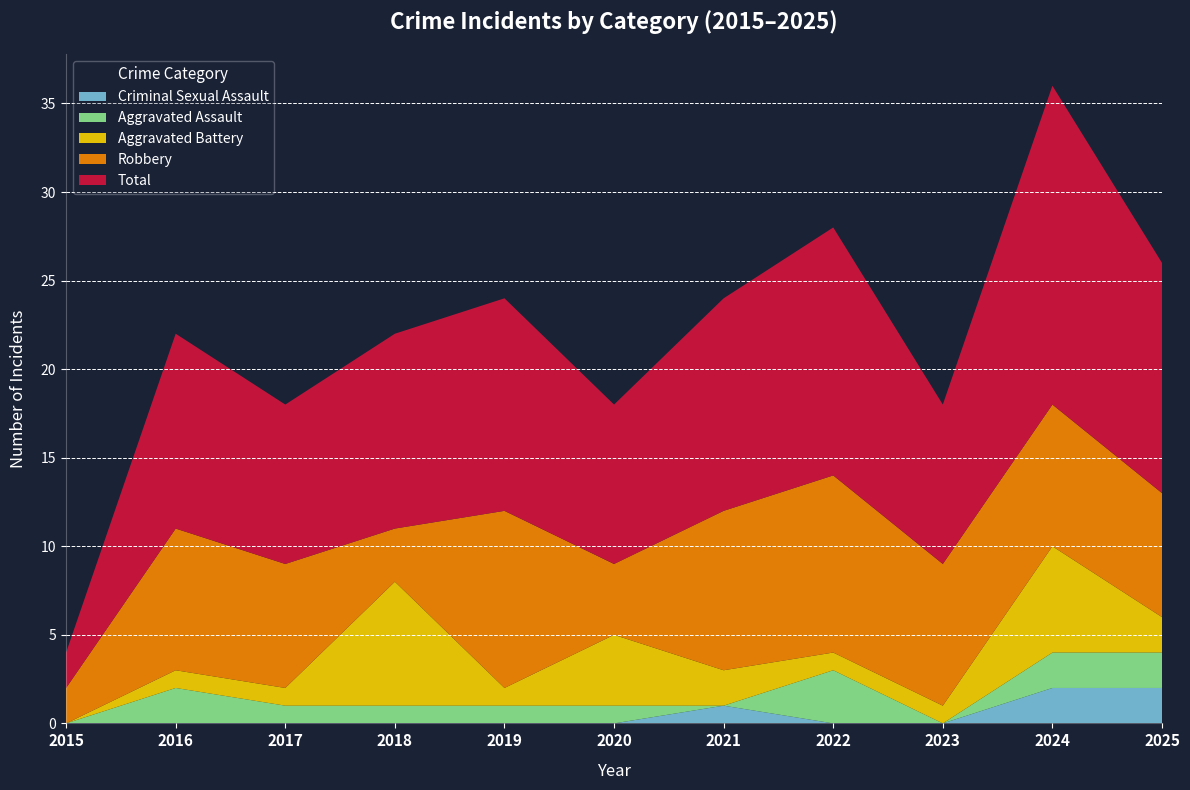

Reading right to left, transcribe all the data shown in this chart.

Aggravated Assault: 2025=2	2024=2	2023=0	2022=3	2021=0	2020=1	2019=1	2018=1	2017=1	2016=2	2015=0
Aggravated Battery: 2025=2	2024=6	2023=1	2022=1	2021=2	2020=4	2019=1	2018=7	2017=1	2016=1	2015=0
Criminal Sexual Assault: 2025=2	2024=2	2023=0	2022=0	2021=1	2020=0	2019=0	2018=0	2017=0	2016=0	2015=0
Robbery: 2025=7	2024=8	2023=8	2022=10	2021=9	2020=4	2019=10	2018=3	2017=7	2016=8	2015=2
Total: 2025=13	2024=18	2023=9	2022=14	2021=12	2020=9	2019=12	2018=11	2017=9	2016=11	2015=2